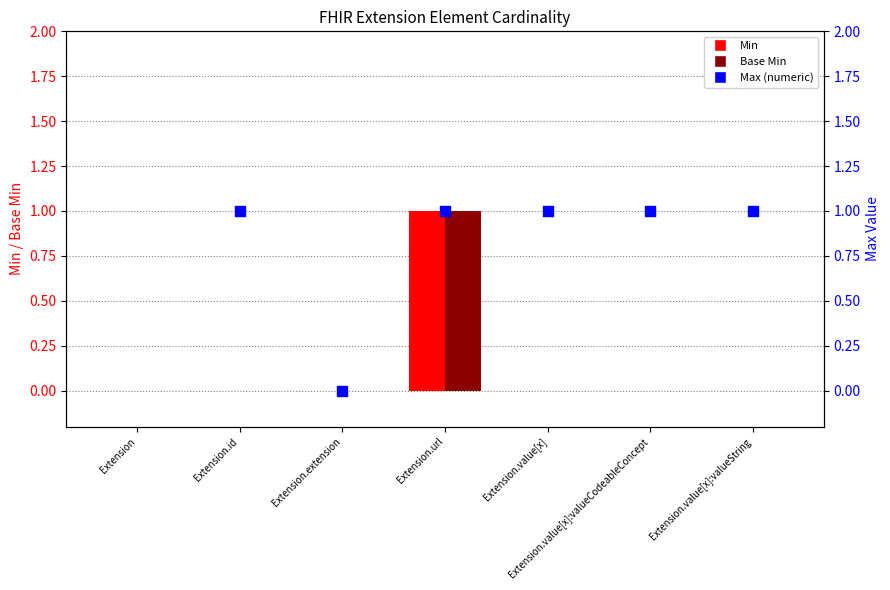

Which series contains the lowest Y value?

Min